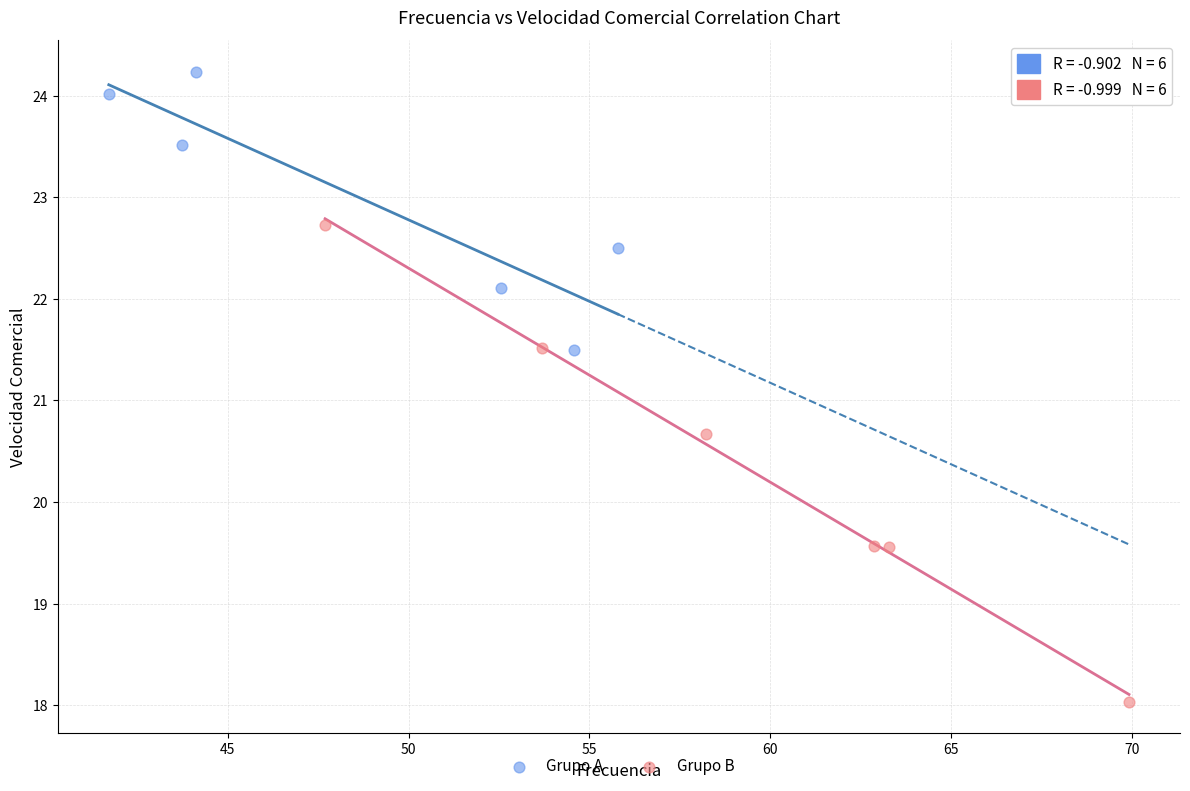

Which series reaches the minimum Y coordinate?

Grupo B